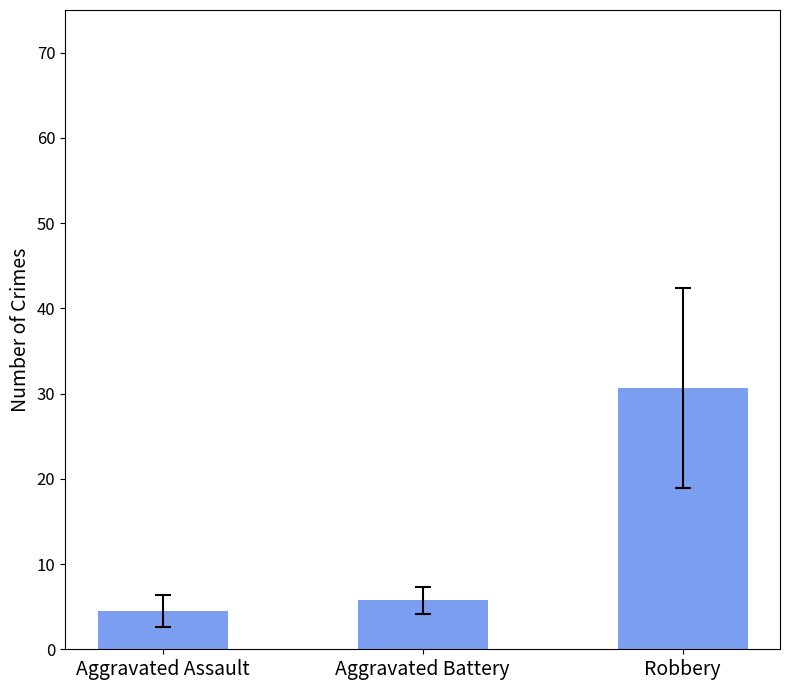

True or false: the data shows 2.8 at Aggravated Battery.

False